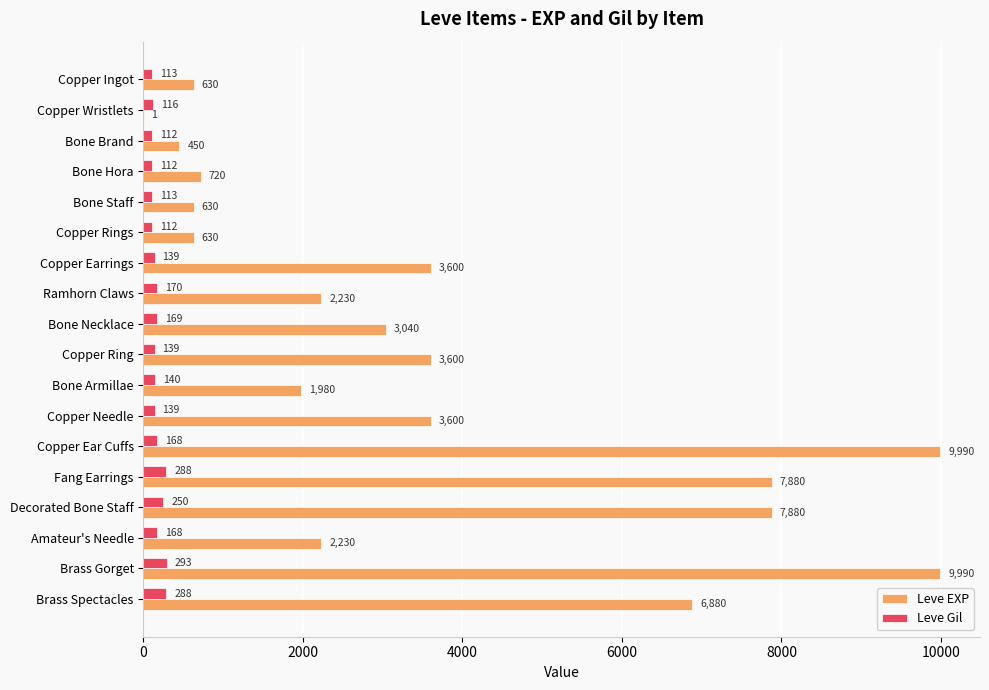

Which category has the highest value in the Leve Gil series?

Brass Gorget